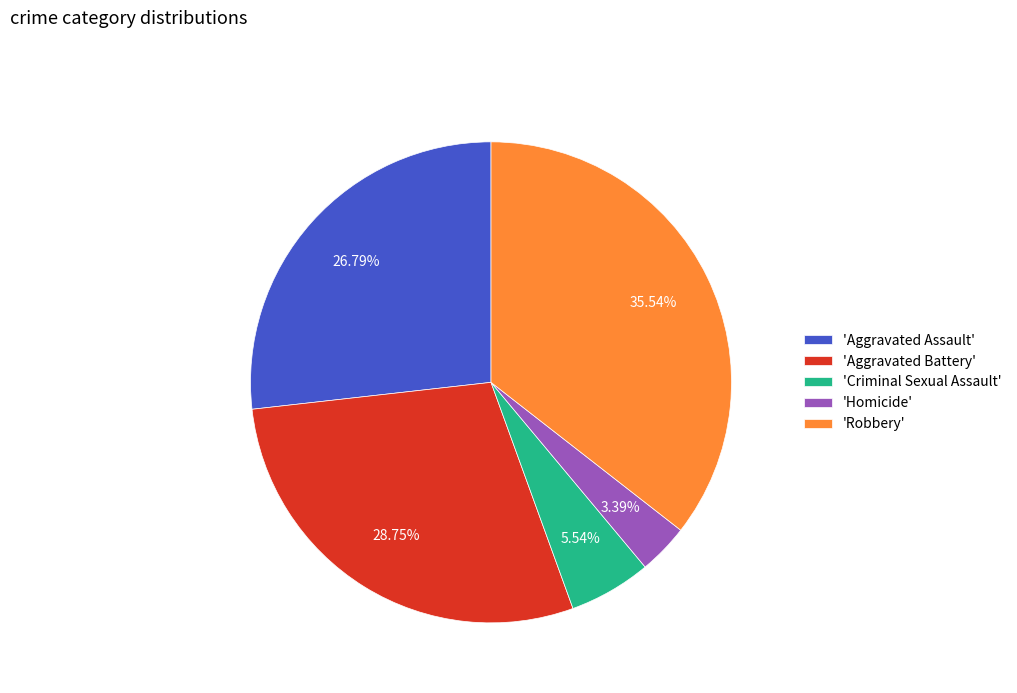

Between 'Criminal Sexual Assault' and 'Robbery', which is larger?

'Robbery'